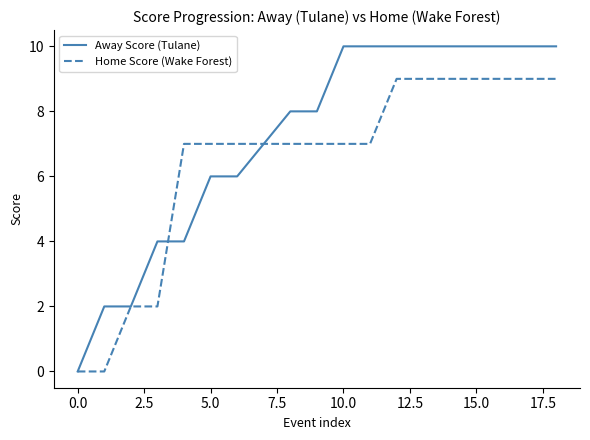

True or false: Away Score (Tulane) and Home Score (Wake Forest) intersect in this chart.

True